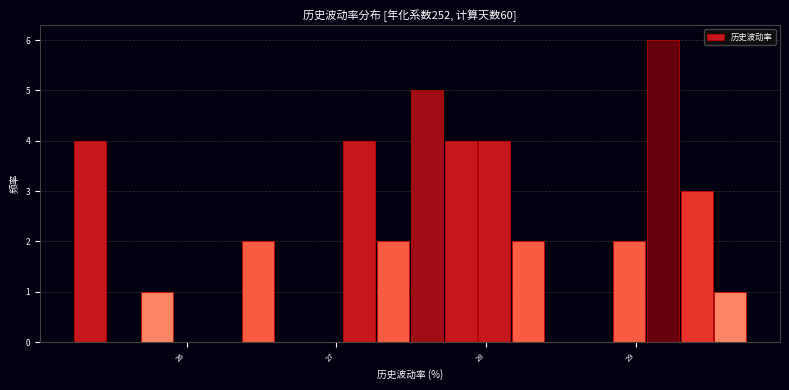

Read against the x-axis, roughly where is the centre of the tallest bar?

29.2